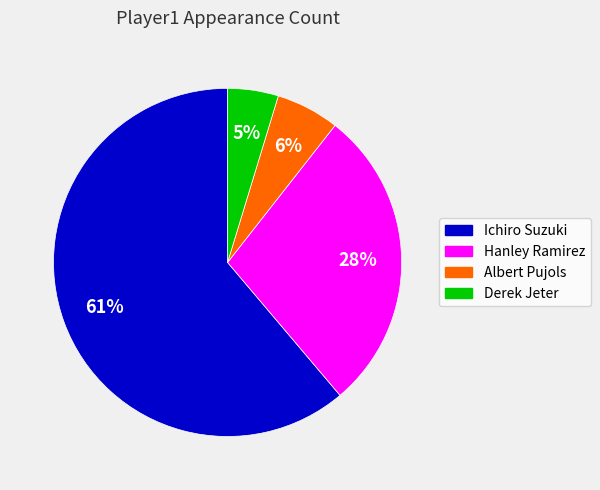

What is the largest slice in the pie chart?

Ichiro Suzuki